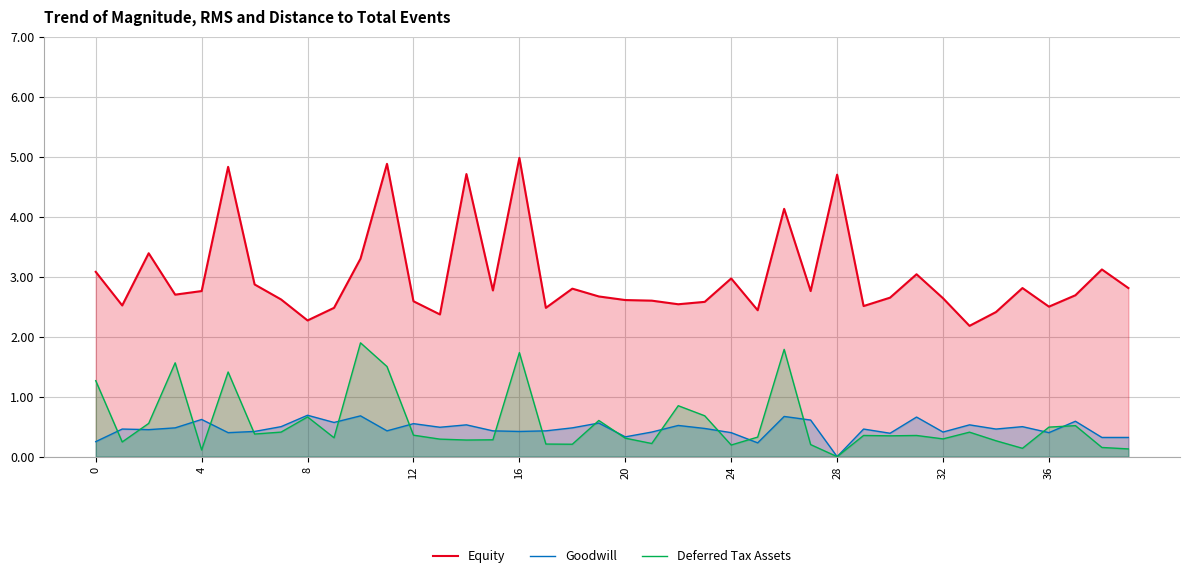

Which label corresponds to the largest value in the chart?

16